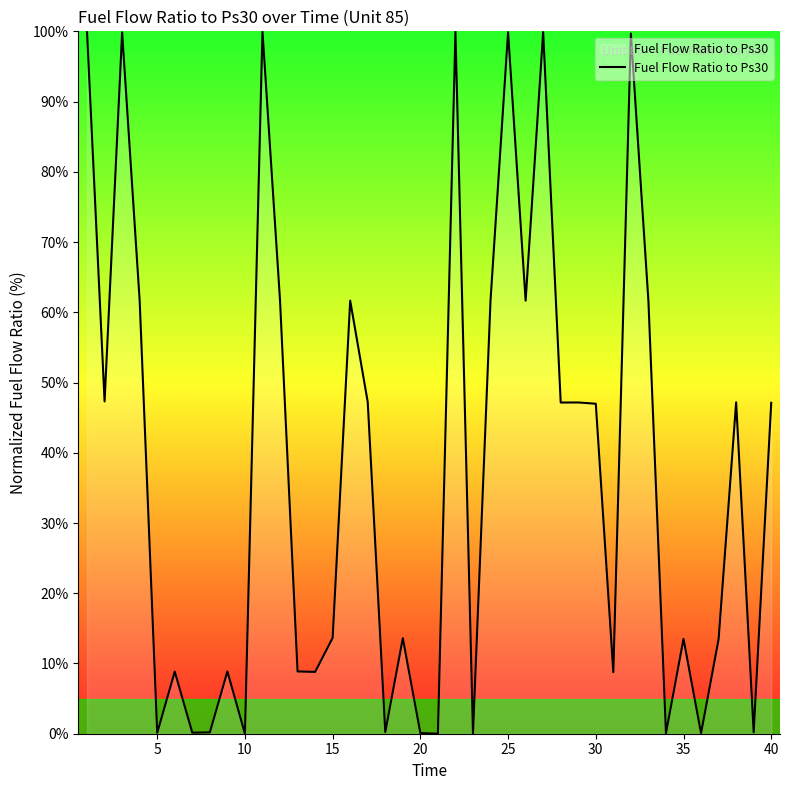

What is the greatest value displayed?

100.0